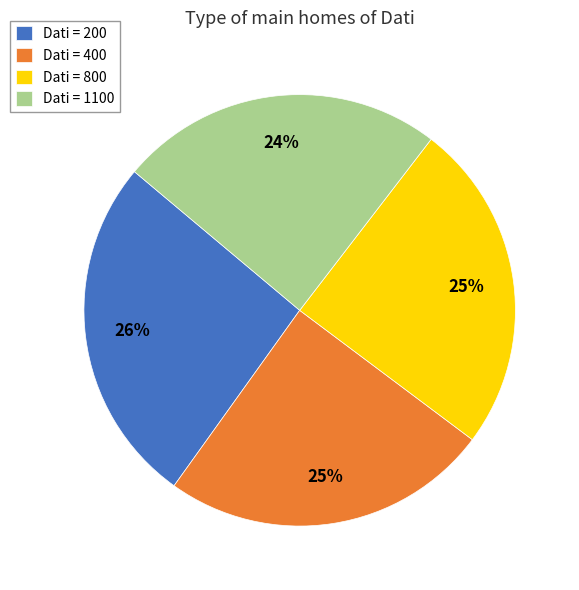

Approximately how many times larger is the value at Dati = 400 compared to Dati = 1100?

1.0